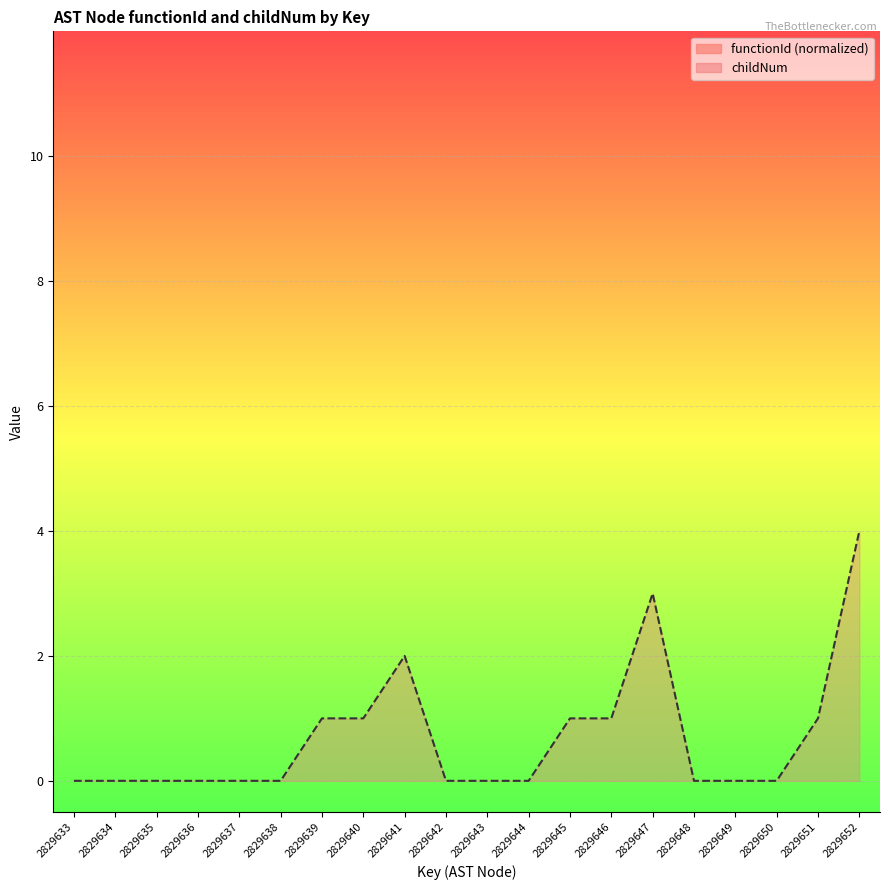

True or false: there are more than 1 points higher than both neighbors.

True